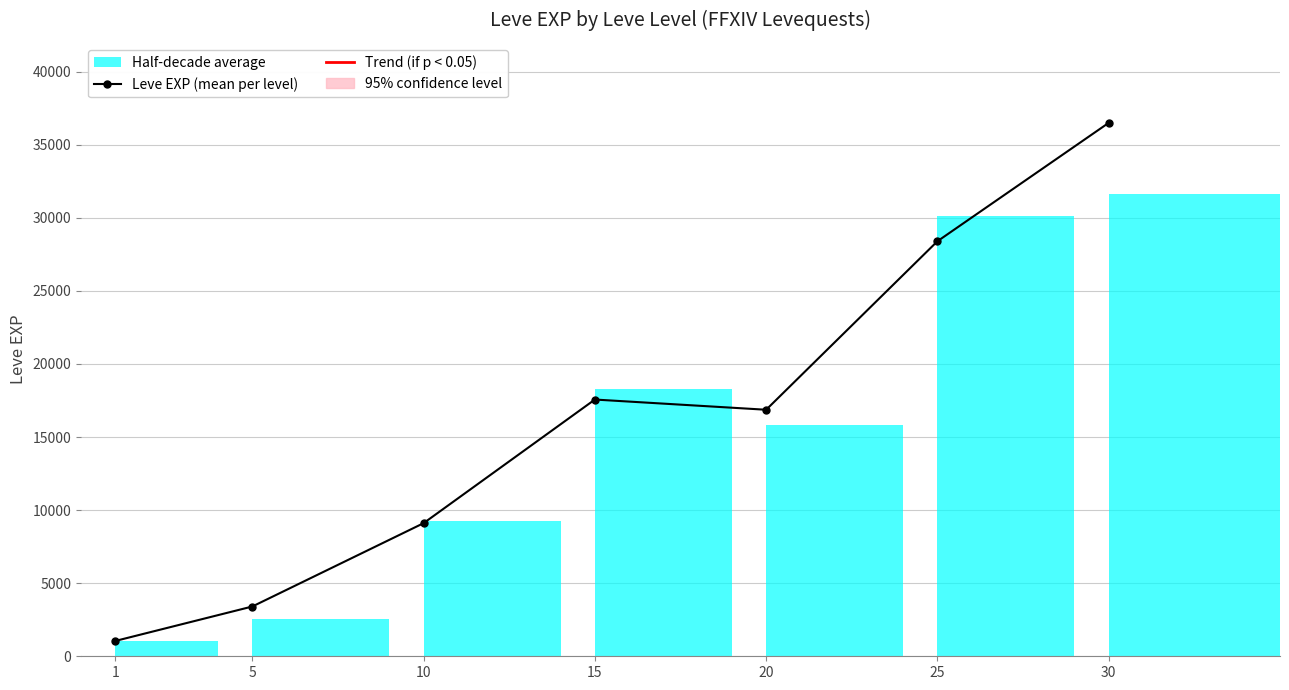

Does the chart display data point markers on the line(s)?

Yes